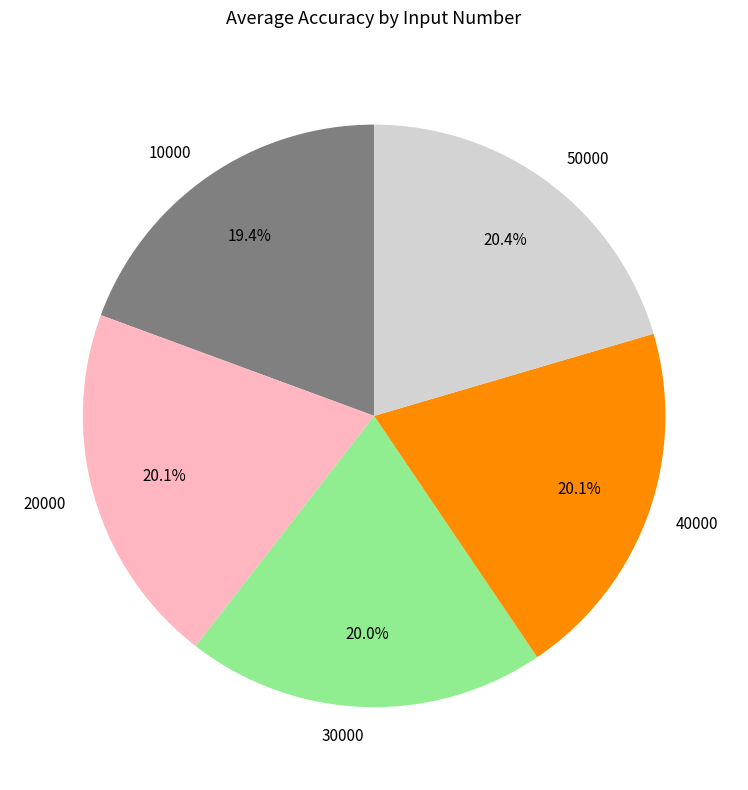

How many slices are in this pie chart?

5